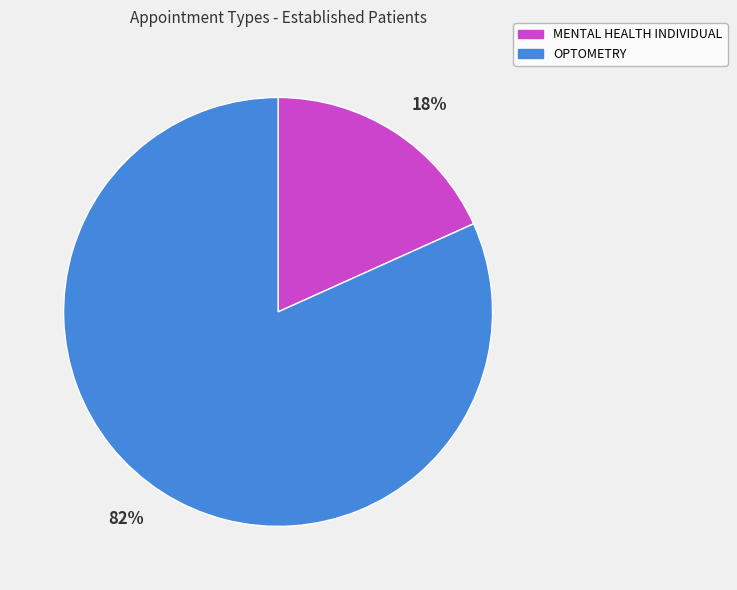

Which has a higher value, OPTOMETRY or MENTAL HEALTH INDIVIDUAL?

OPTOMETRY